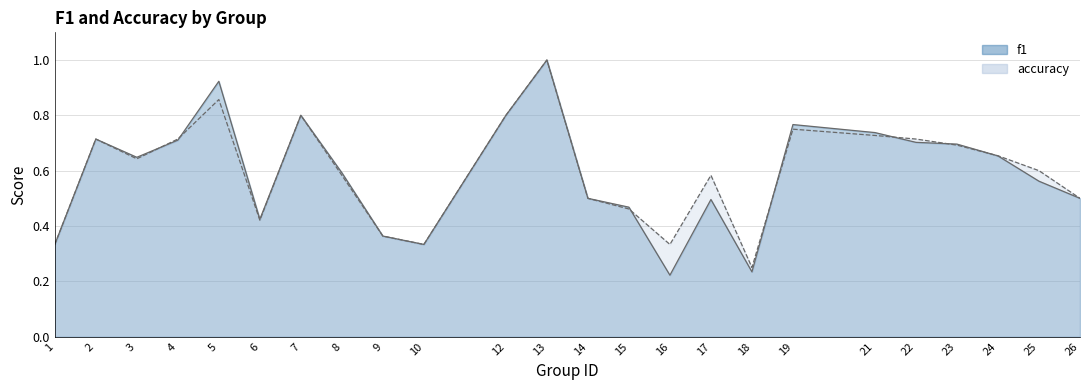

What is the difference between the maximum and minimum values in the f1 series?

0.8